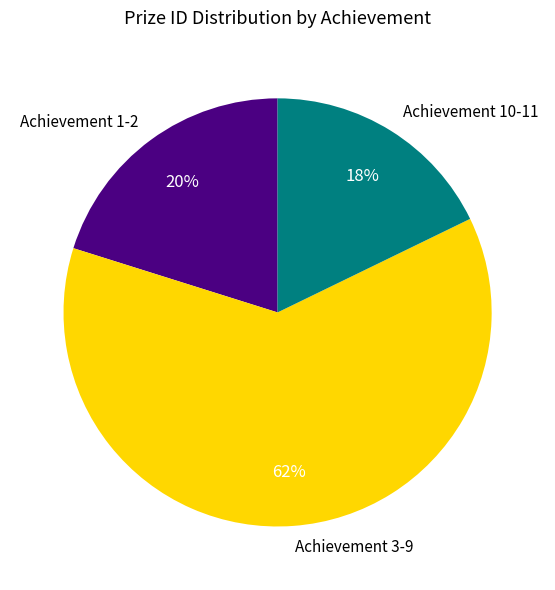

Which slice is the smallest?

Achievement 10-11